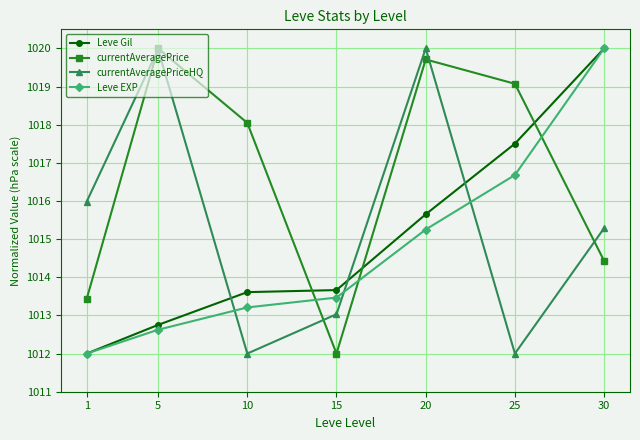

How many values in the Leve EXP series are below 1013?

2